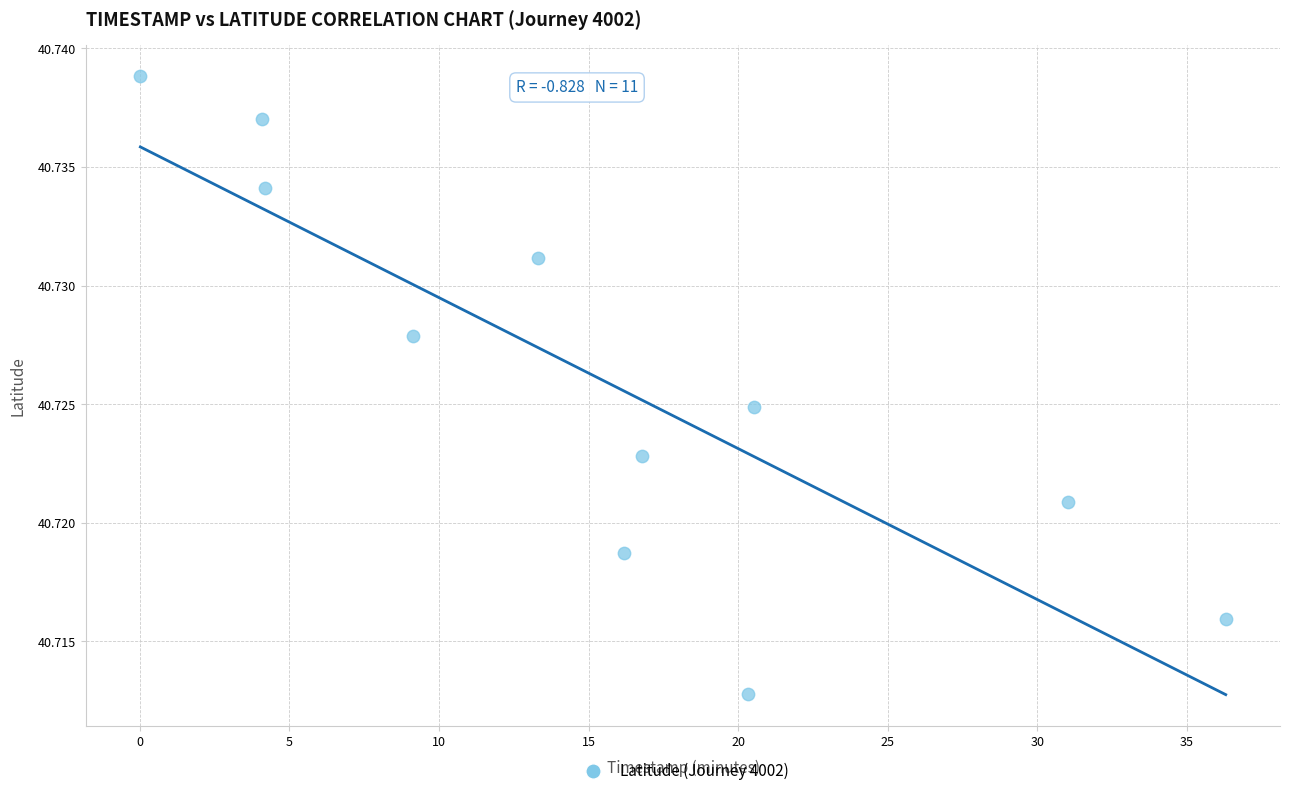

What is the range of X values (max minus min)?

36.3